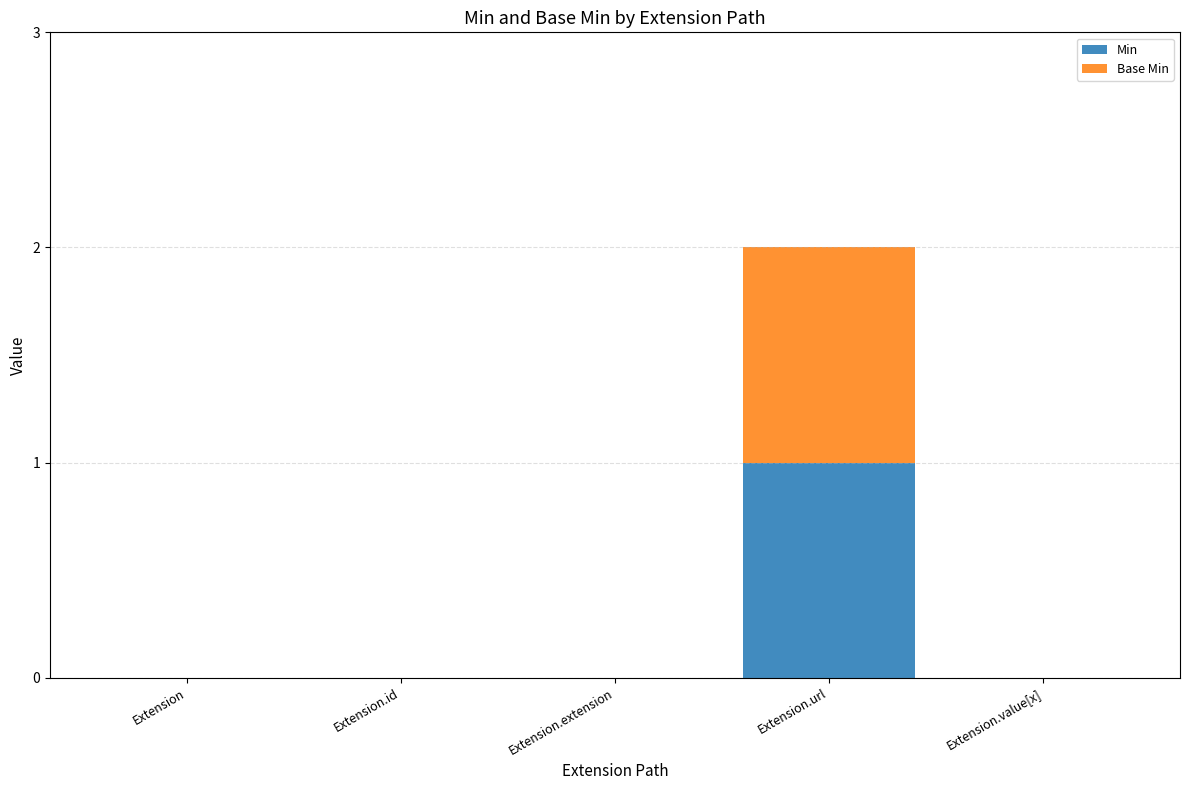

At which category is the sum across all series the highest?

Extension.url